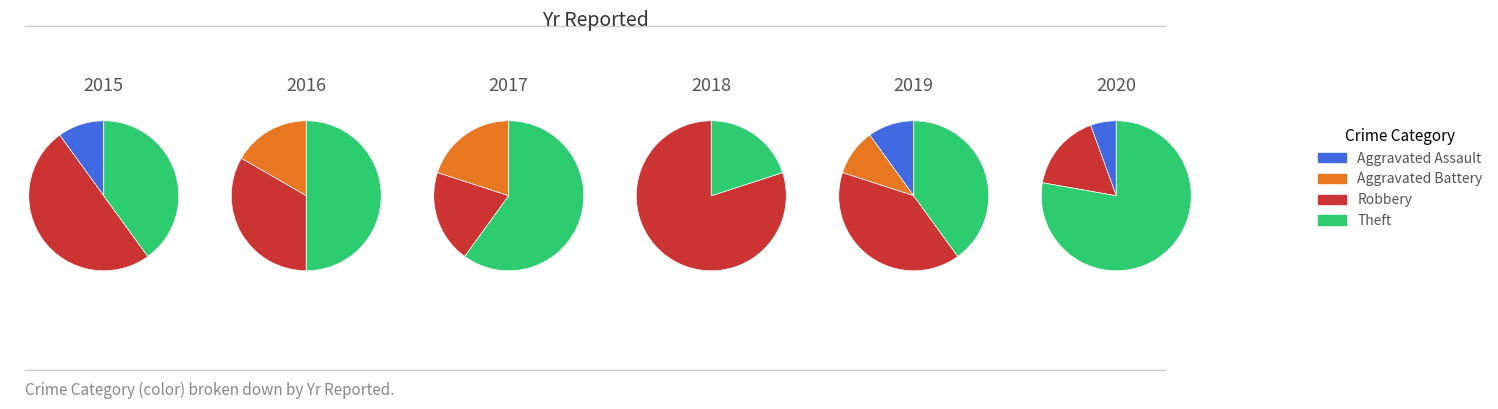

To the nearest percent, what portion does 2015 represent?

33%